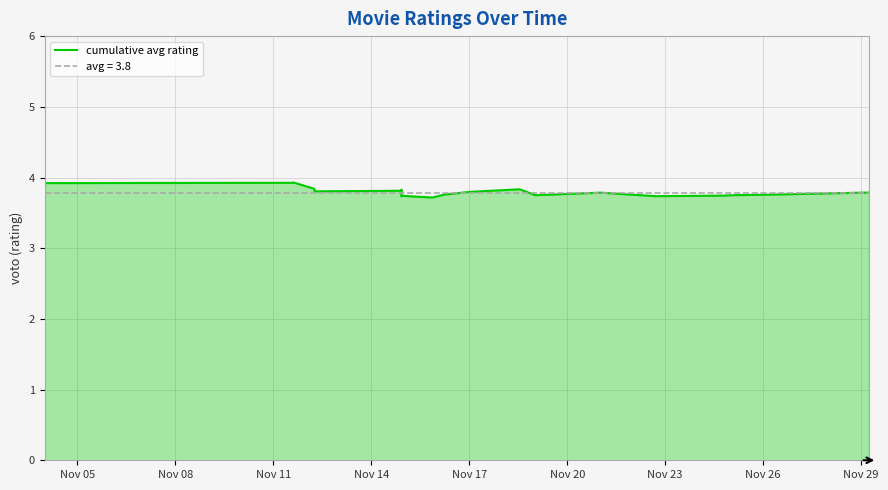

How many lines are shown in the chart?

1